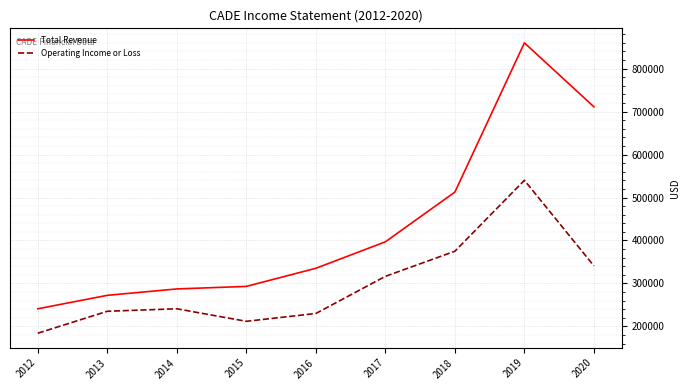

What is the difference between the highest and lowest values at 2015?

81300